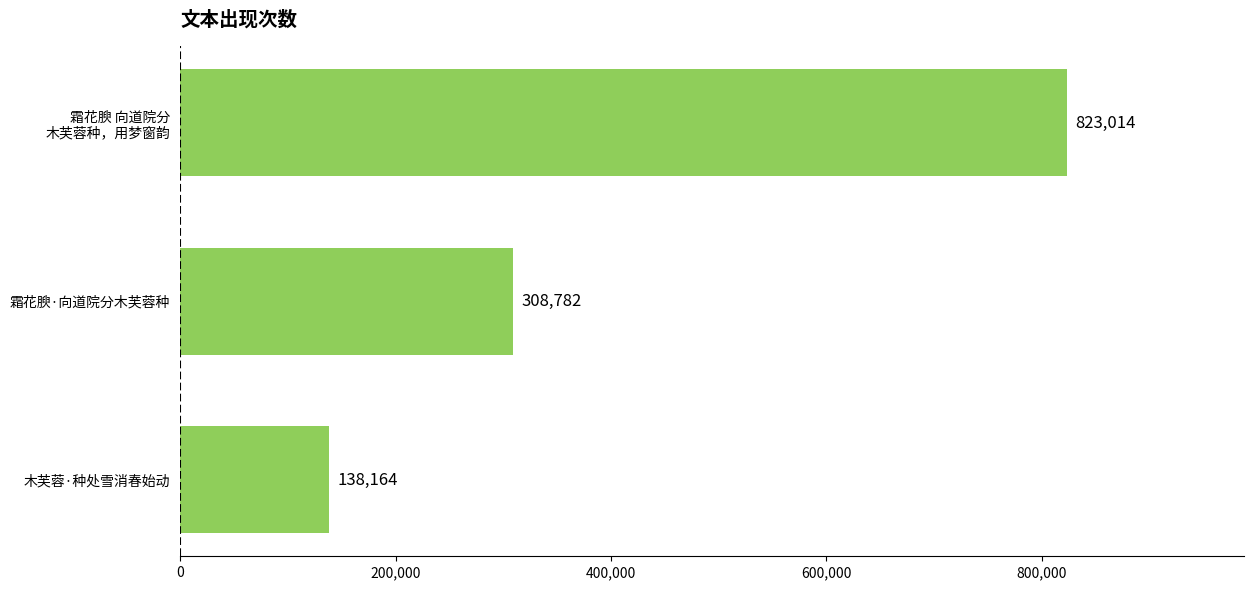

Which category has the lowest value across all series?

木芙蓉·种处雪消春始动